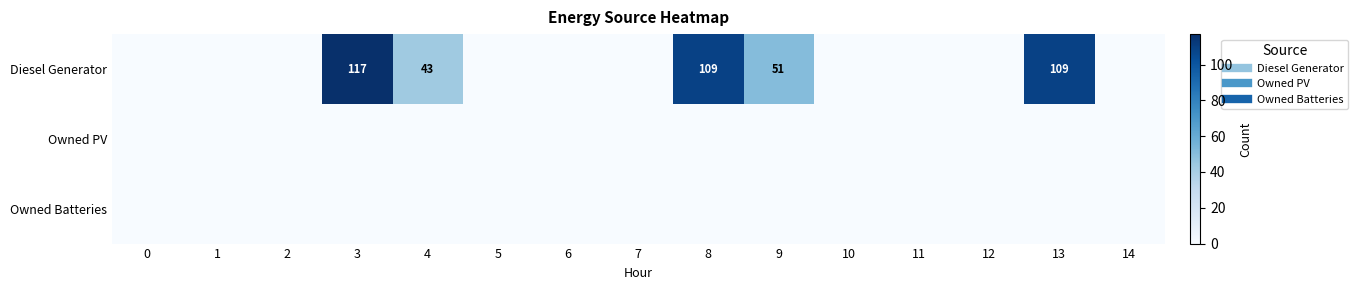

Read the Diesel Generator value at 13.

109